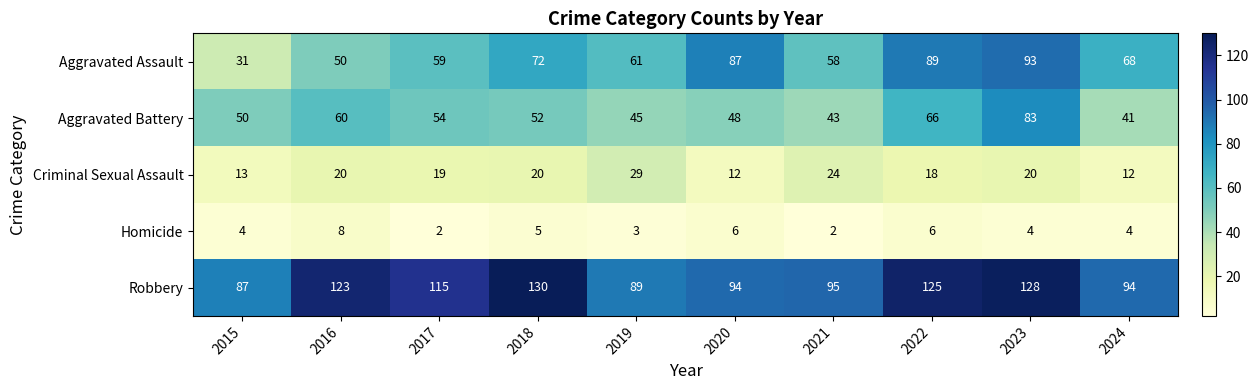

Which label corresponds to the largest value in the chart?

2018